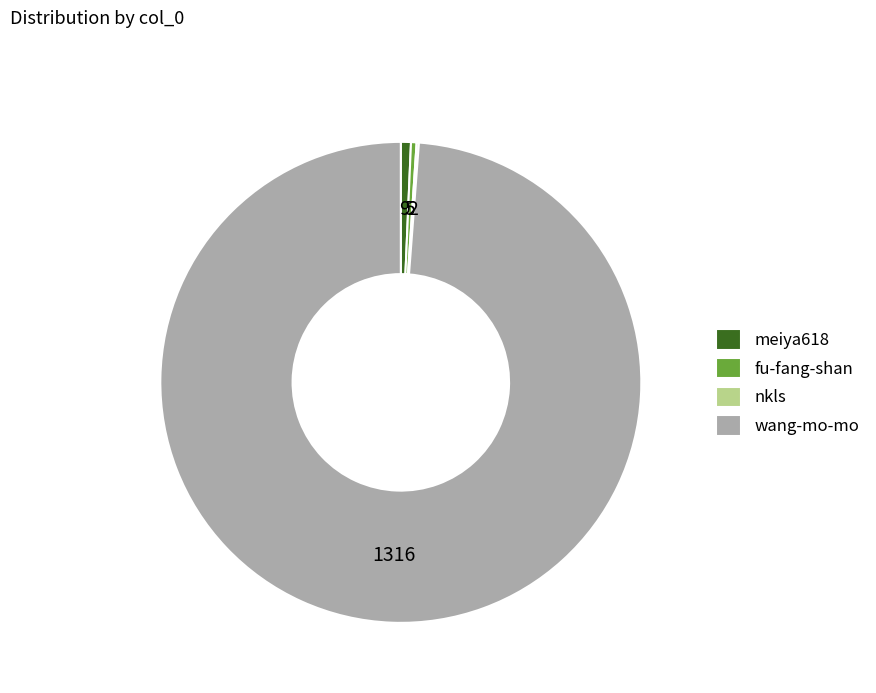

Is the sum of fu-fang-shan and wang-mo-mo greater than half?

Yes